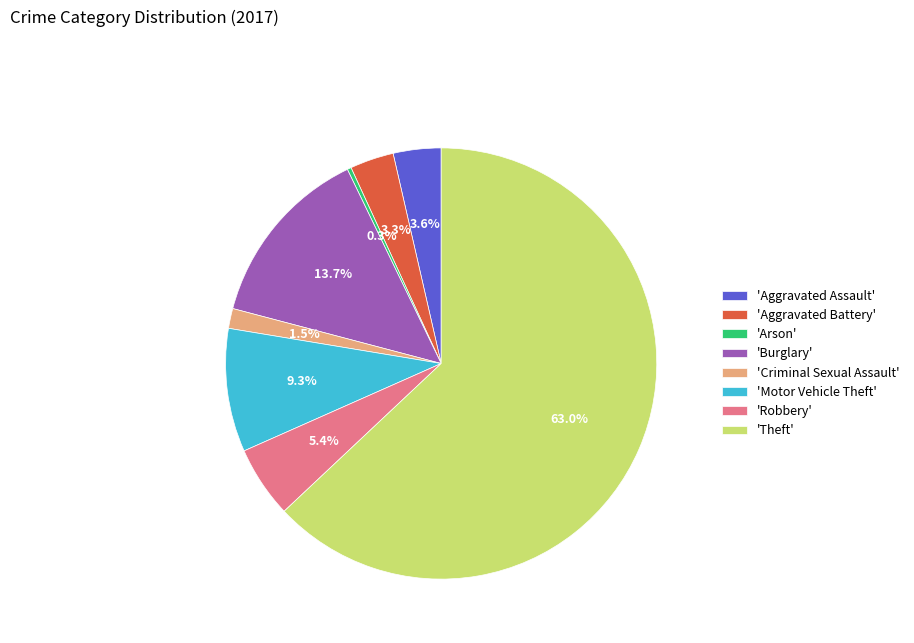

Which slice is the smallest?

'Arson'